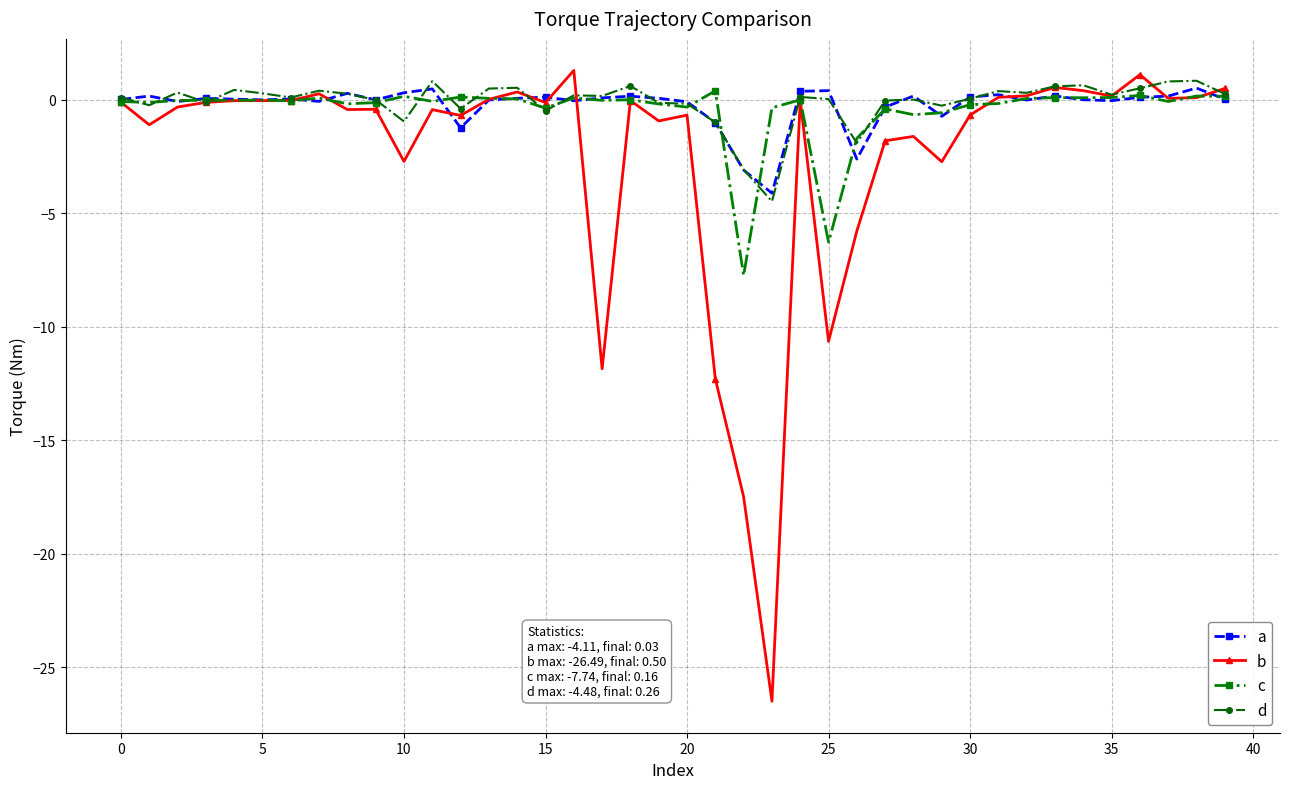

What is the smallest value displayed?

-26.5